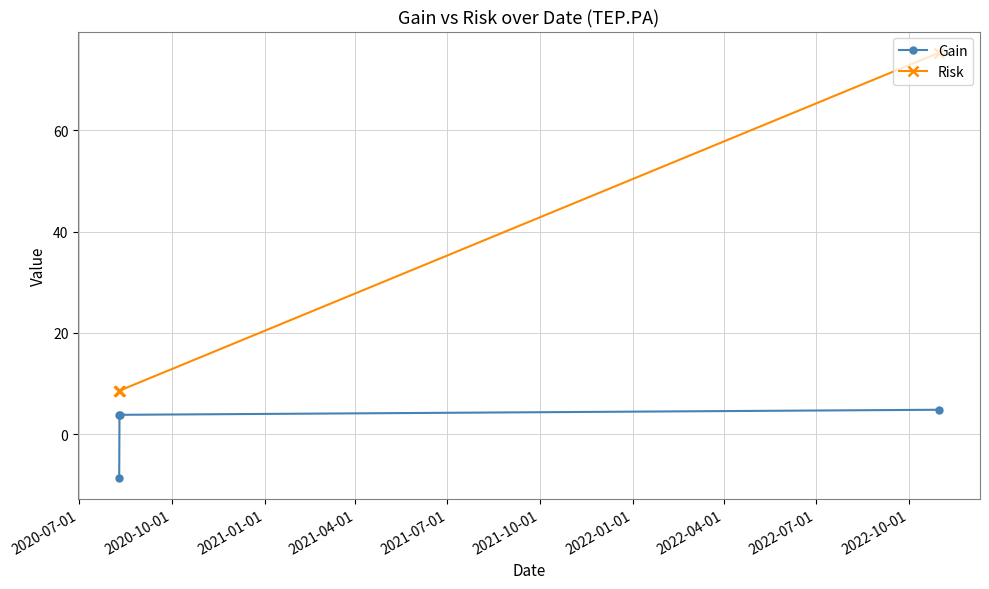

True or false: Risk has more than 1 interior local peaks.

False